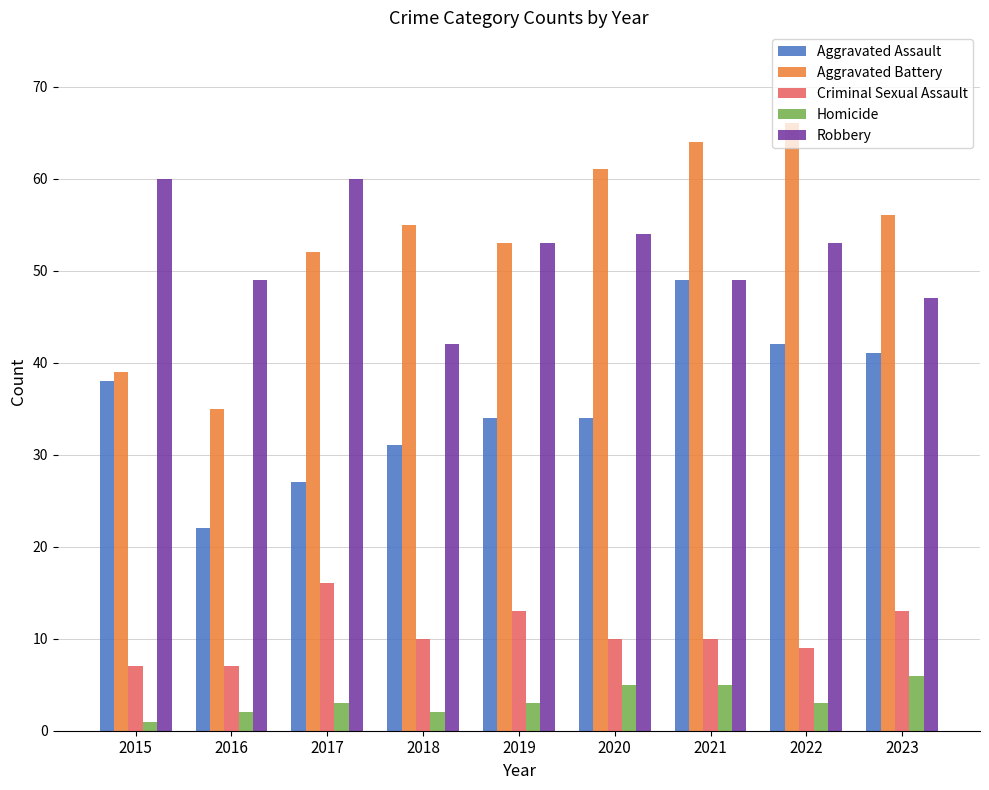

How many data points does each series have?

9